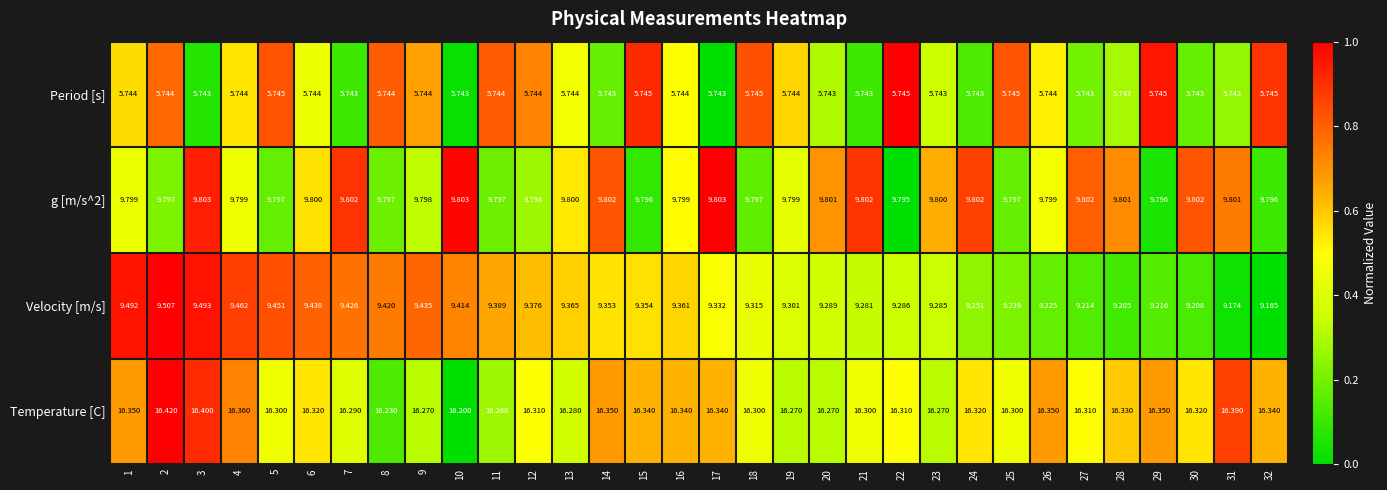

Which series has the widest spread of values?

Velocity [m/s]